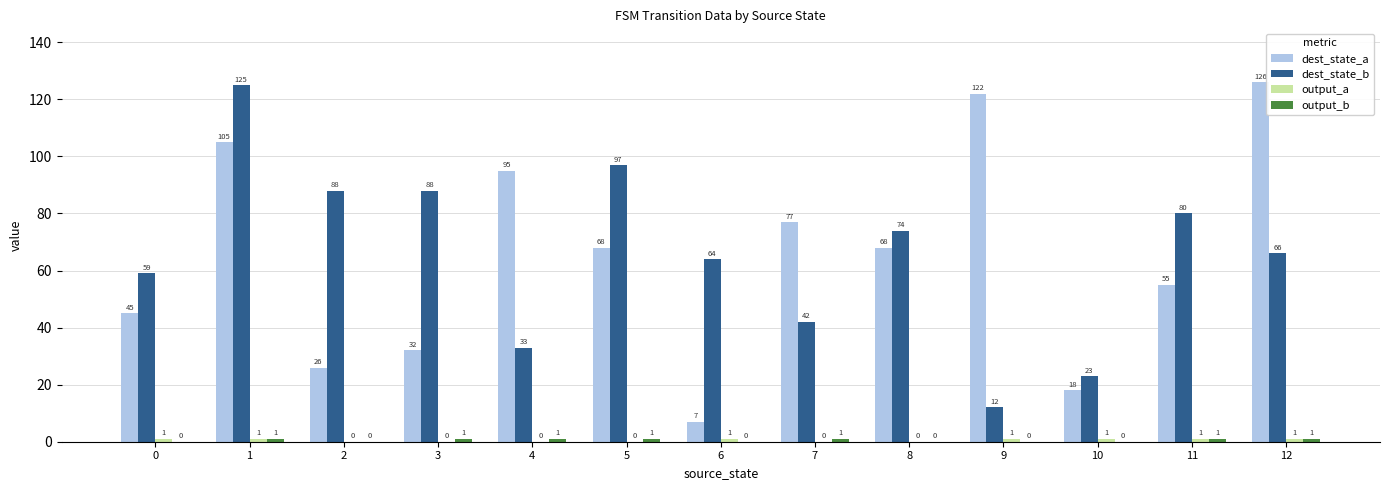

Are the bars horizontal?

No